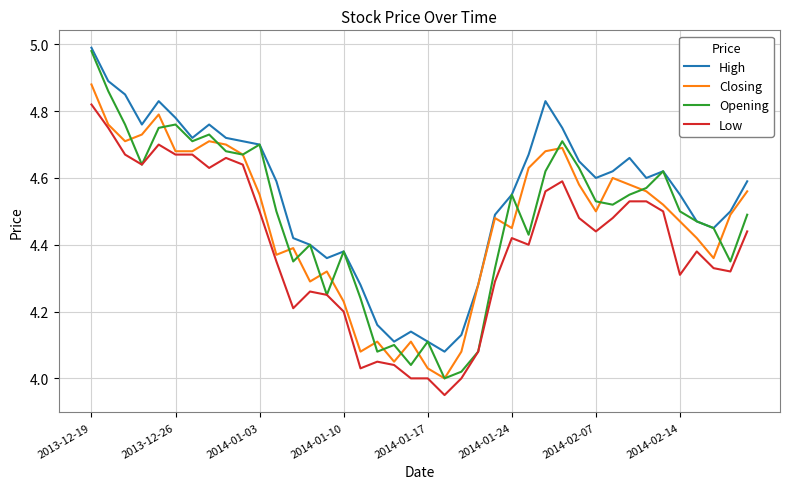

Which series has the widest spread of values?

Opening